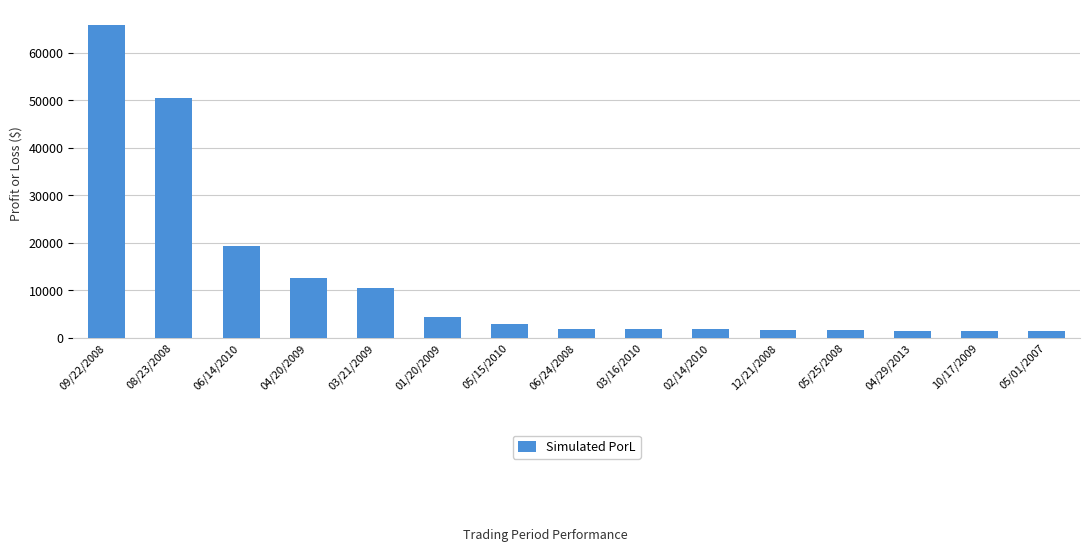

How many data points are above 1874?

8